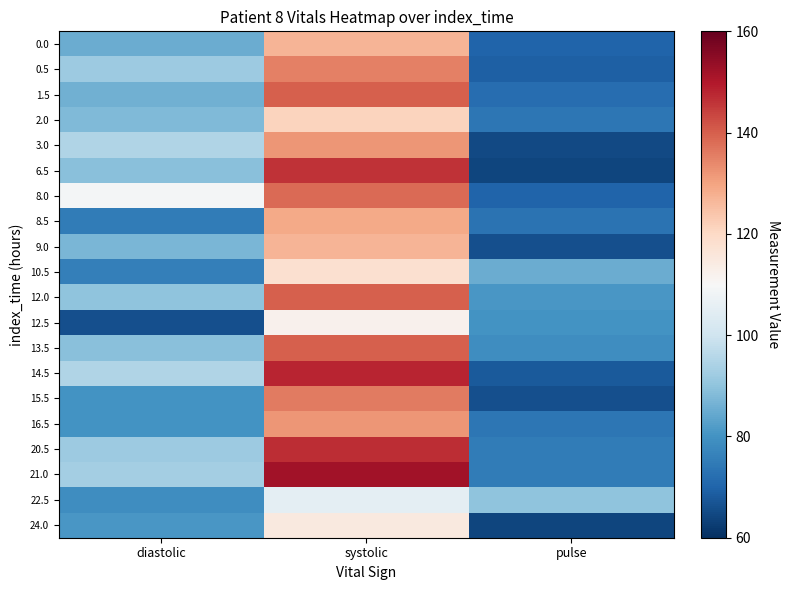

Which series has the largest range (max minus min)?

6.5